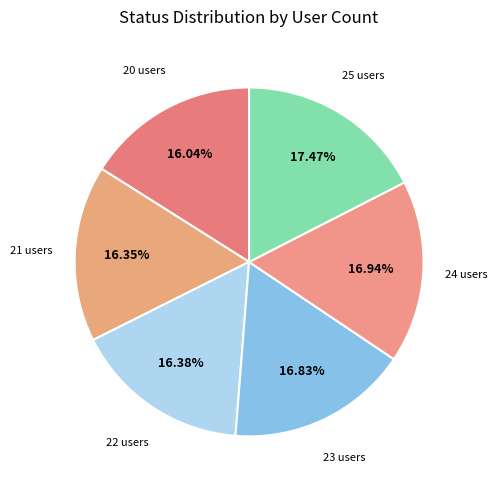

To the nearest percent, what is the average slice percentage?

17%